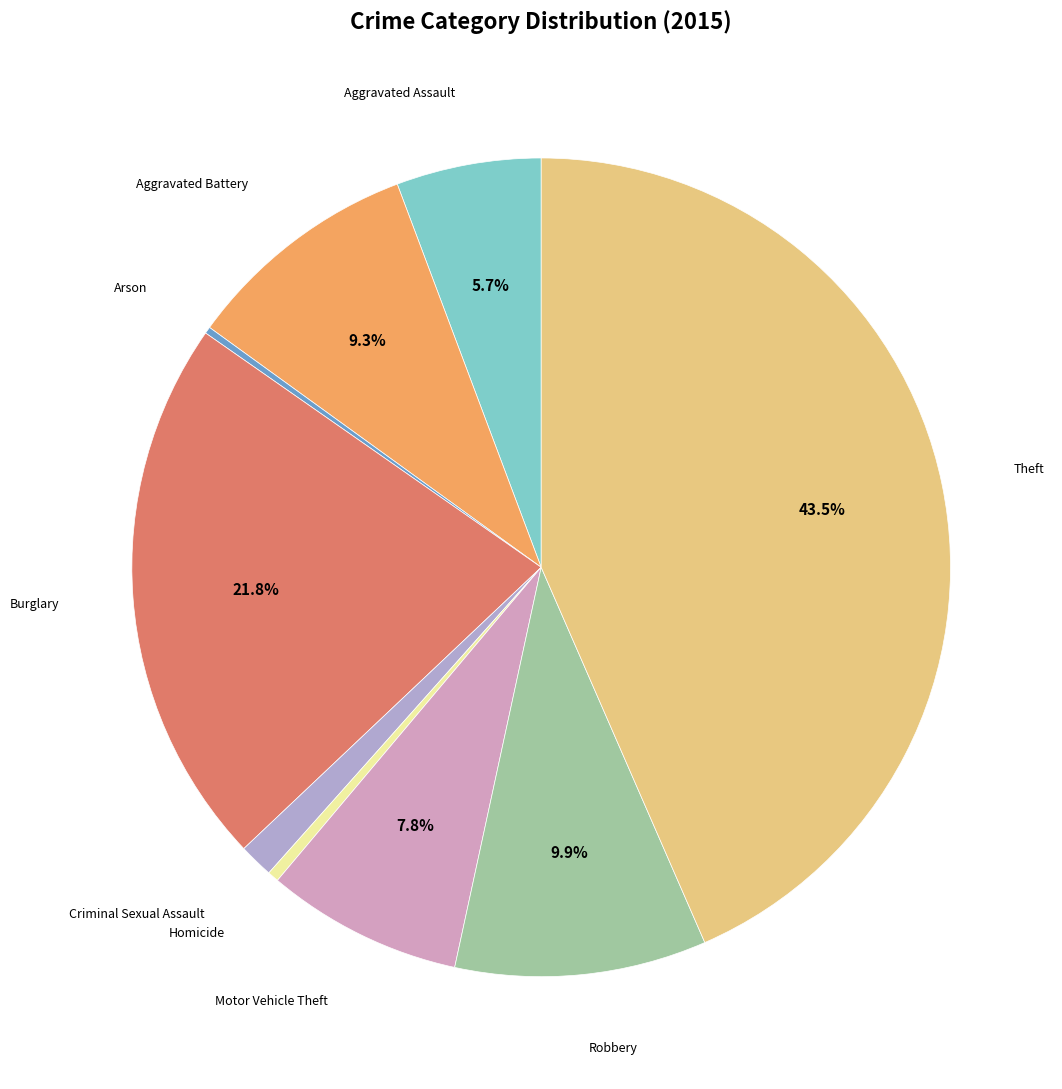

Is there any slice that represents more than half of the pie?

No